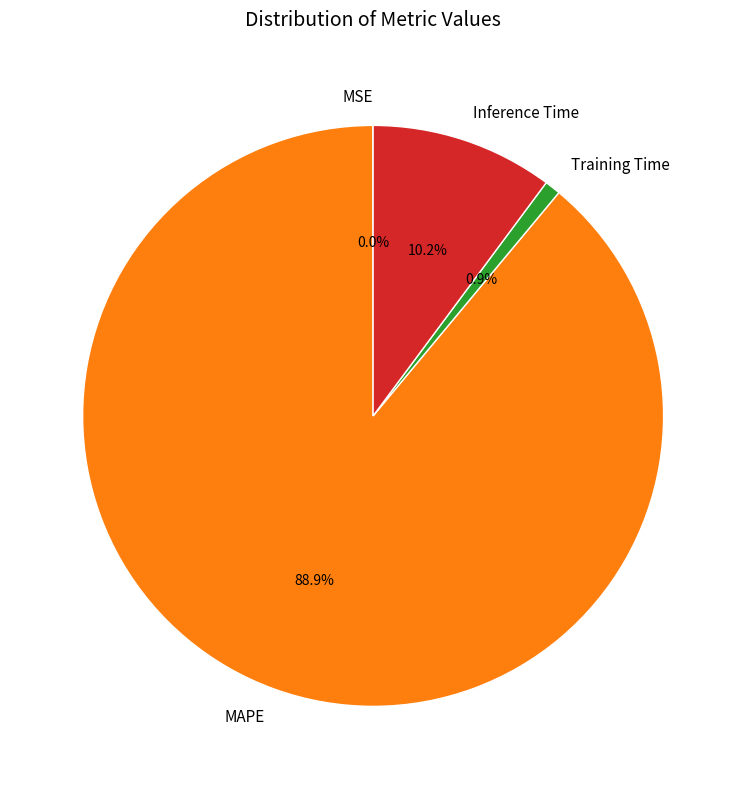

To the nearest percent, what is the average slice percentage?

25%